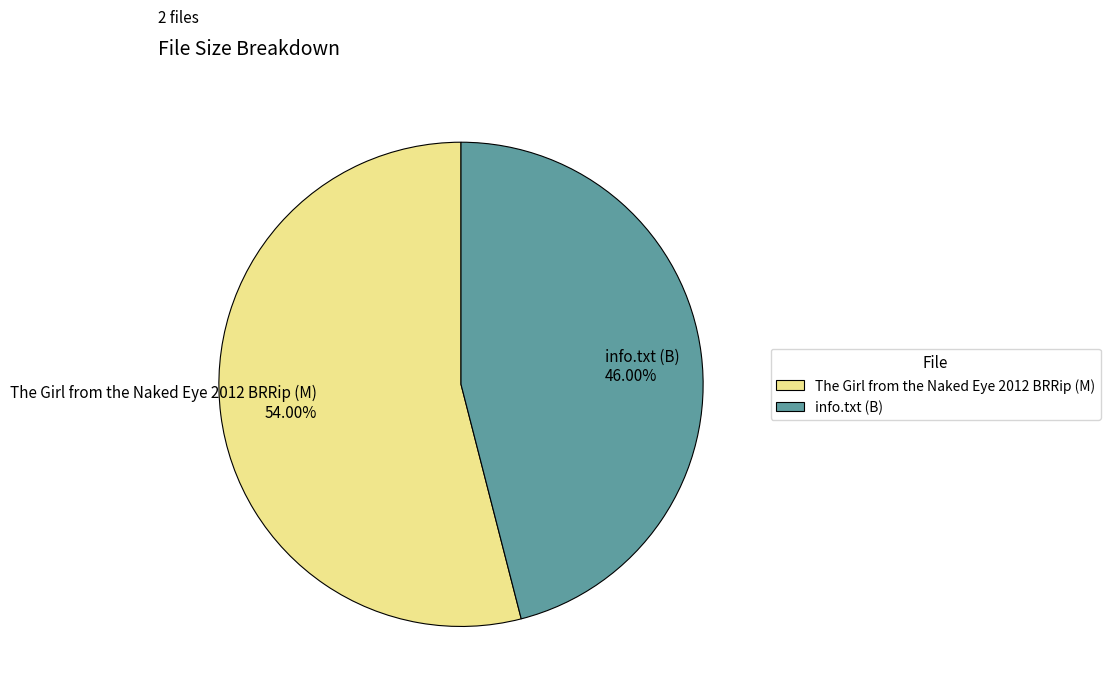

What is the total percentage of The Girl from the Naked Eye 2012 BRRip and info.txt?

100.0%